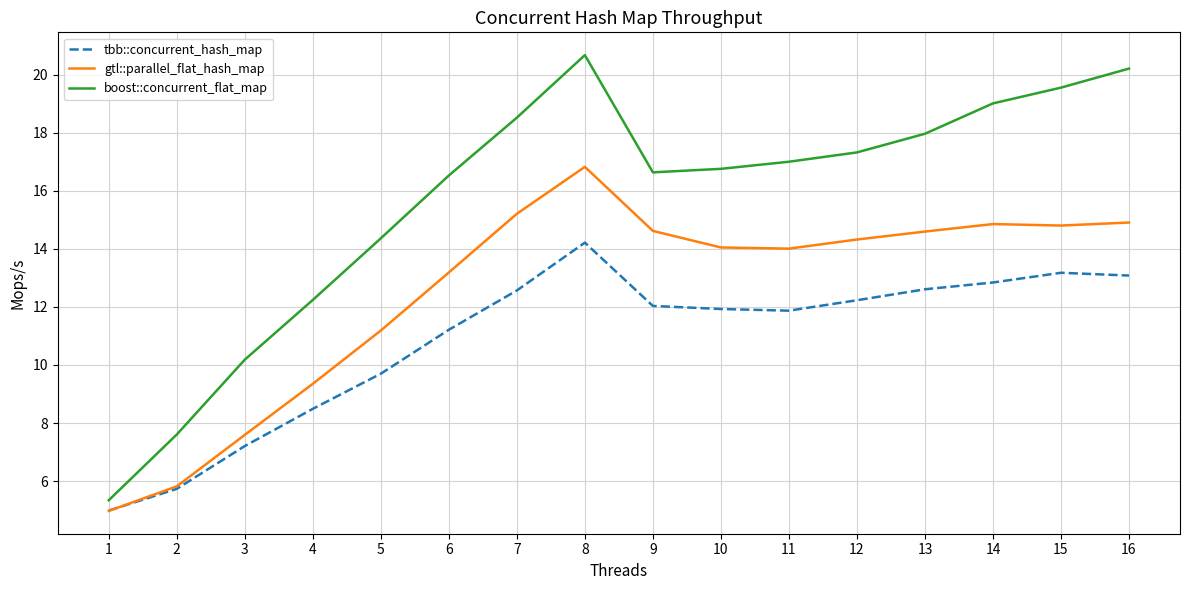

What is the difference between the gtl::parallel_flat_hash_map values at 9 and 10?

0.6